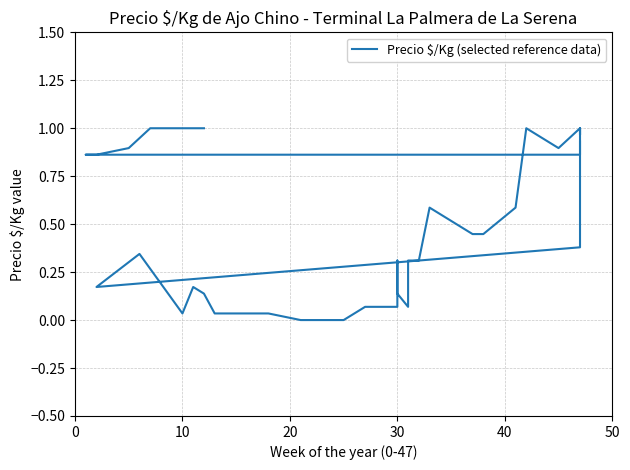

What is the value of the 37th point from the left?

1.0